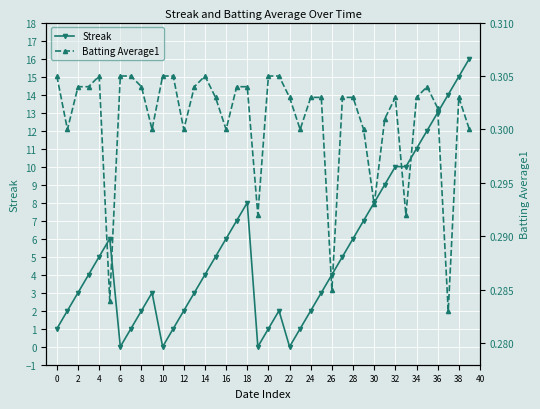

What is the average value of the Streak series?

5.3